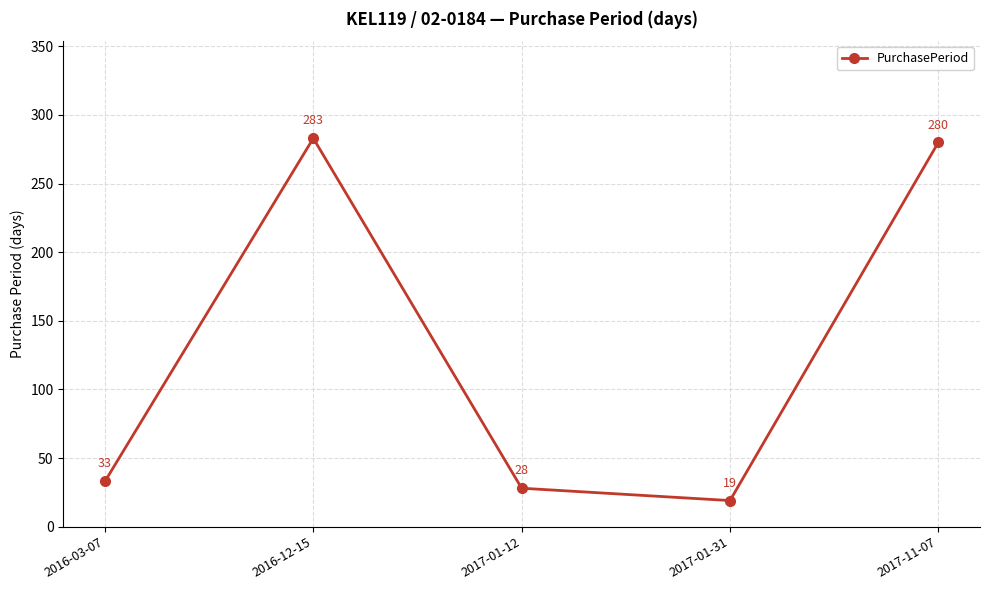

What is the sum of the values at 2017-01-31 and 2016-12-15?

302